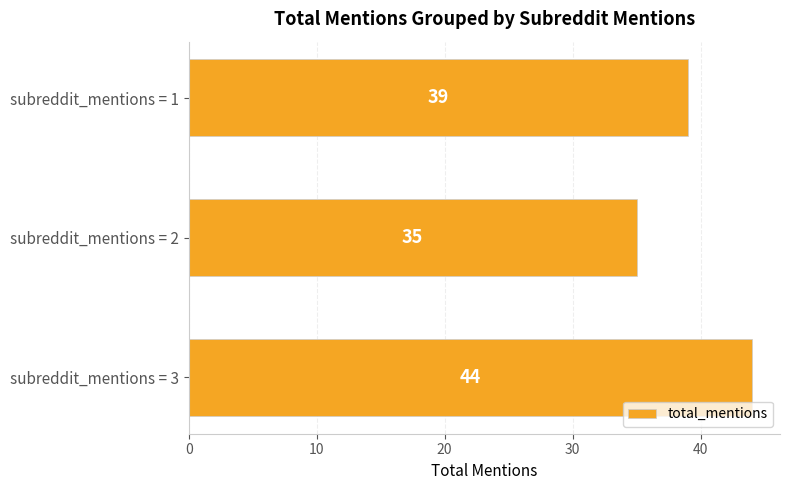

What is the ratio of the value at subreddit_mentions = 1 to the value at subreddit_mentions = 3?

0.9